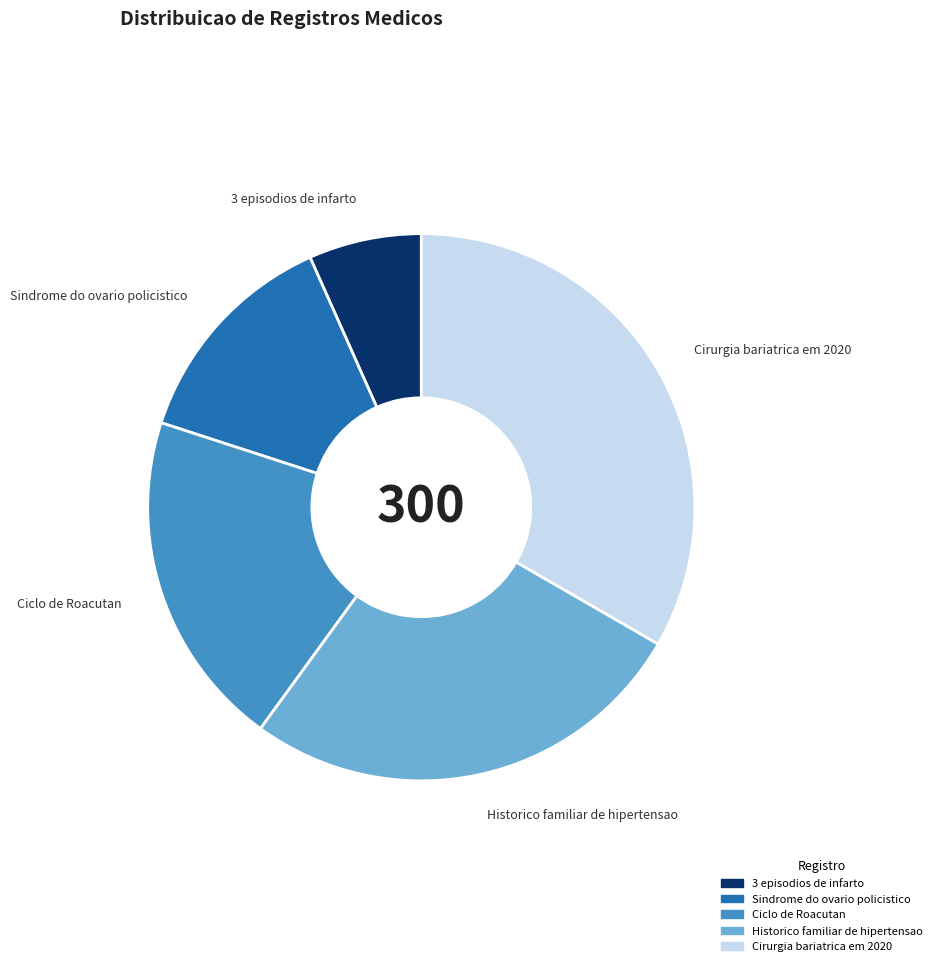

Is it true that Ciclo de Roacutan is 20% of the pie?

True